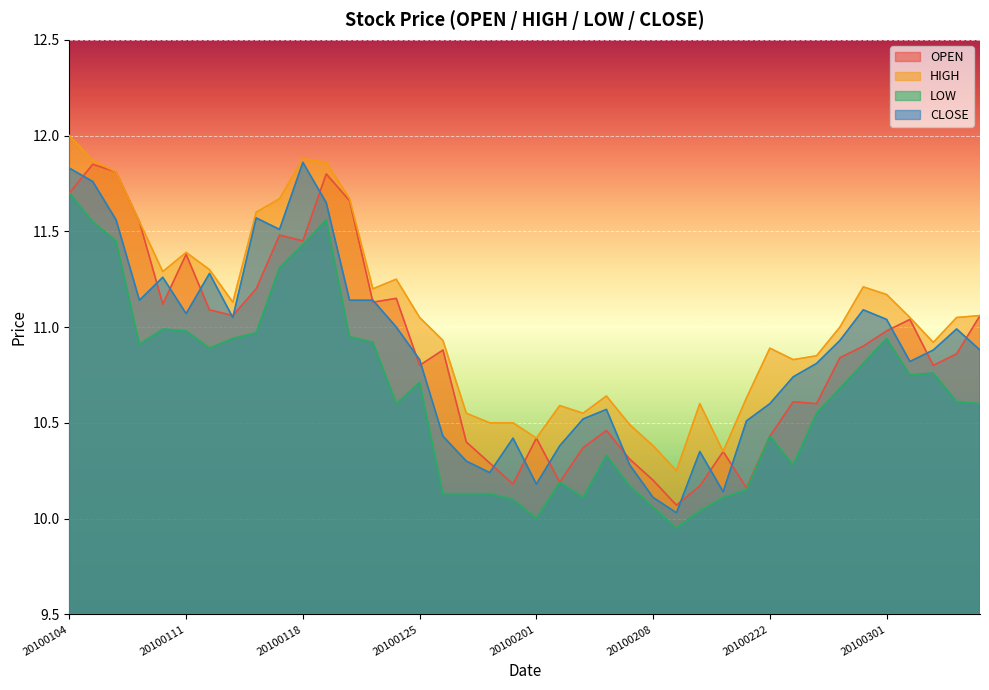

Reading left to right, list all the values displayed in this chart.

OPEN: 11.7	11.8	11.8	11.6	11.1	11.4	11.1	11.1	11.2	11.5	11.4	11.8	11.7	11.1	11.2	10.8	10.9	10.4	10.3	10.2	10.4	10.2	10.4	10.5	10.3	10.2	10.1	10.2	10.3	10.2	10.4	10.6	10.6	10.8	10.9	11.0	11.0	10.8	10.9	11.1
HIGH: 12.0	11.9	11.8	11.6	11.3	11.4	11.3	11.1	11.6	11.7	11.9	11.9	11.7	11.2	11.2	11.1	10.9	10.6	10.5	10.5	10.4	10.6	10.6	10.6	10.5	10.4	10.2	10.6	10.3	10.6	10.9	10.8	10.8	11.0	11.2	11.2	11.1	10.9	11.1	11.1
LOW: 11.7	11.6	11.4	10.9	11.0	11.0	10.9	10.9	11.0	11.3	11.4	11.6	10.9	10.9	10.6	10.7	10.1	10.1	10.1	10.1	10.0	10.2	10.1	10.3	10.2	10.1	9.9	10.0	10.1	10.2	10.4	10.3	10.6	10.7	10.8	10.9	10.8	10.8	10.6	10.6
CLOSE: 11.8	11.8	11.6	11.1	11.3	11.1	11.3	11.1	11.6	11.5	11.9	11.7	11.1	11.1	11.0	10.8	10.4	10.3	10.2	10.4	10.2	10.4	10.5	10.6	10.3	10.1	10.0	10.3	10.1	10.5	10.6	10.7	10.8	10.9	11.1	11.0	10.8	10.9	11.0	10.9